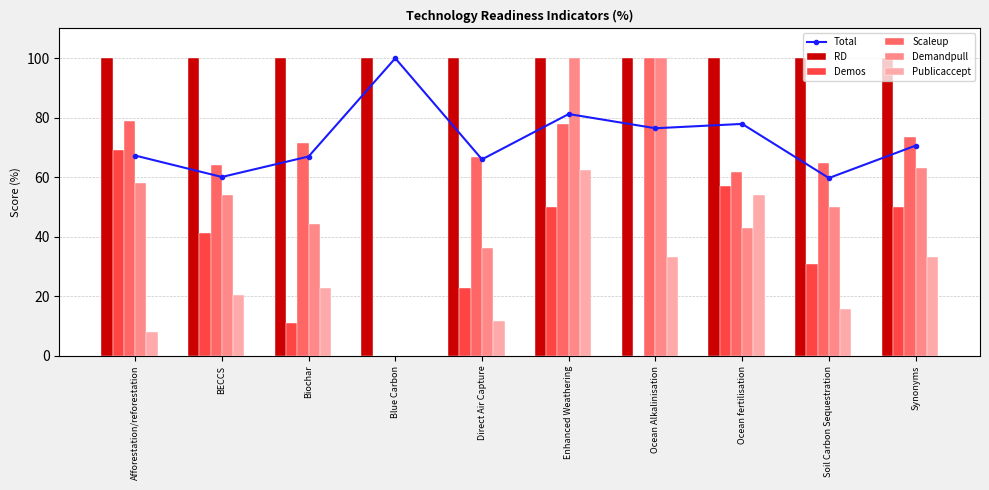

What is the average value of the RD series?

100.0